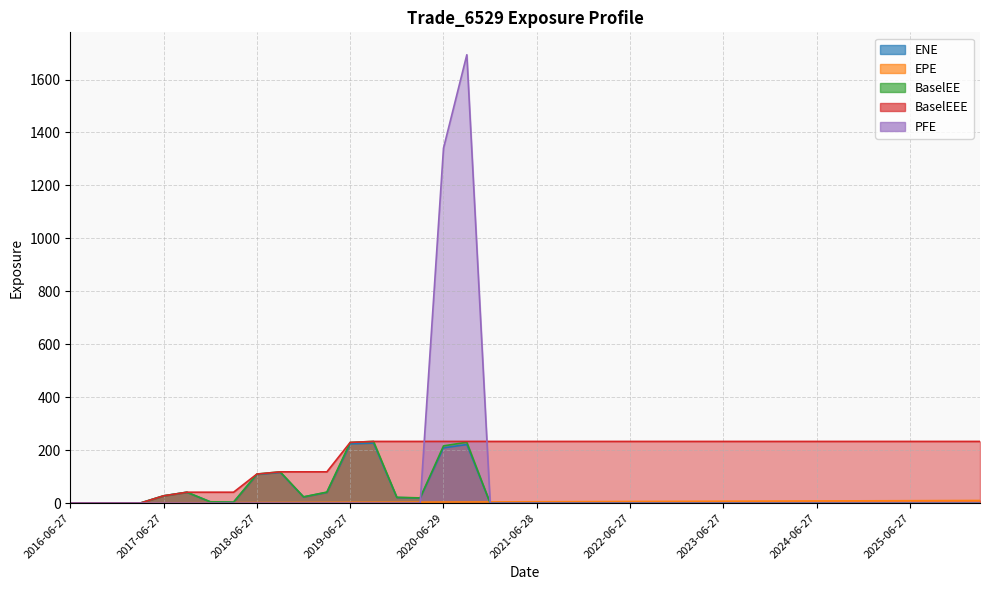

Between 2025-09-29 and 2019-09-27, which is larger?

2019-09-27